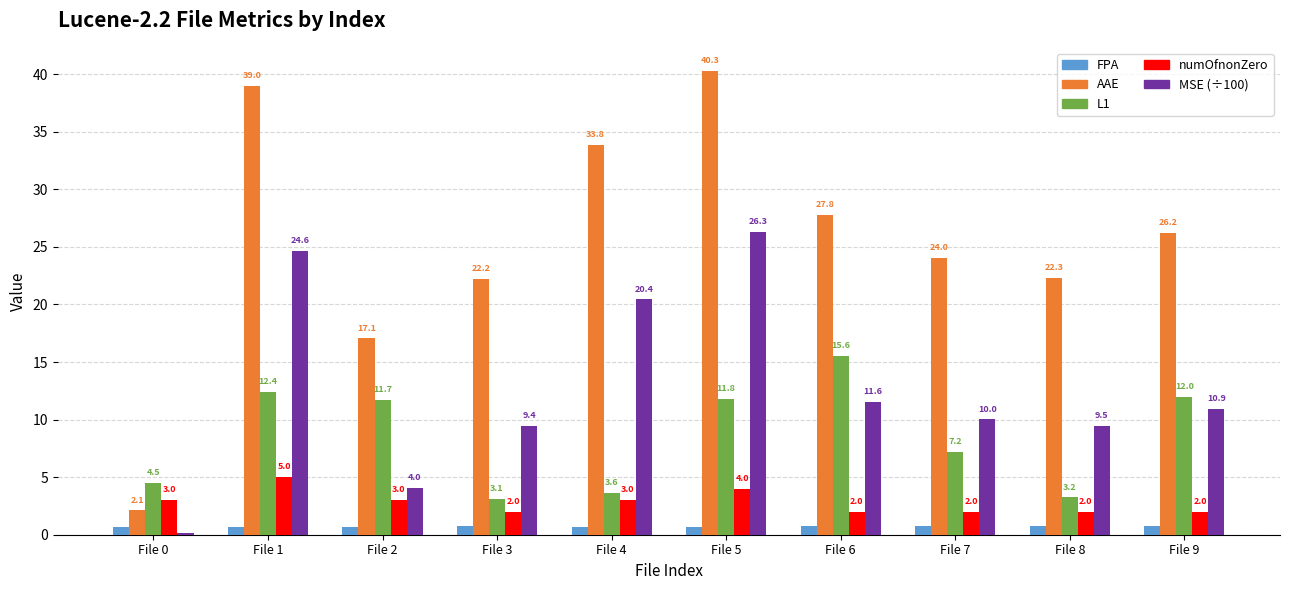

What are all the series names shown in the legend?

FPA, AAE, L1, numOfnonZero, MSE (÷100)